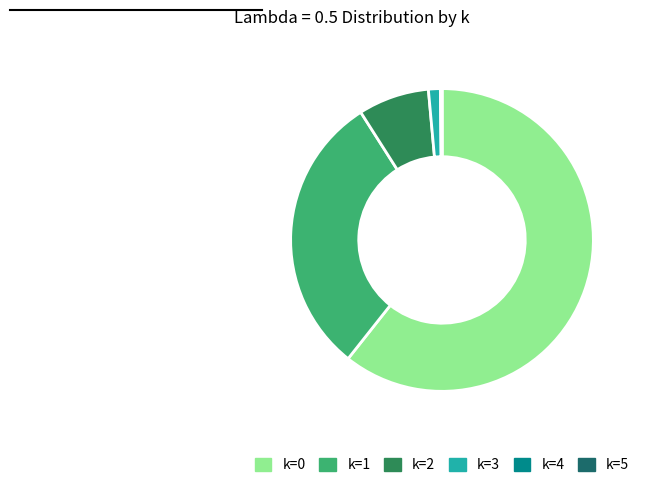

Is there any slice that represents more than half of the pie?

Yes